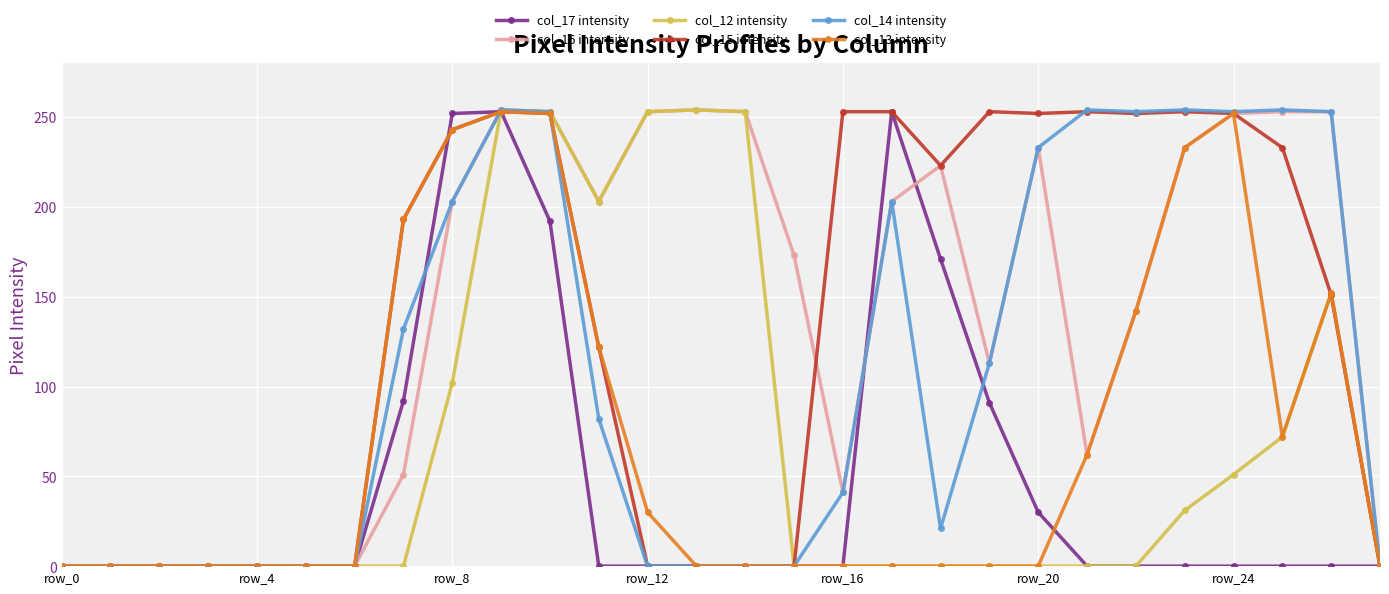

Count the number of data series in this chart.

6